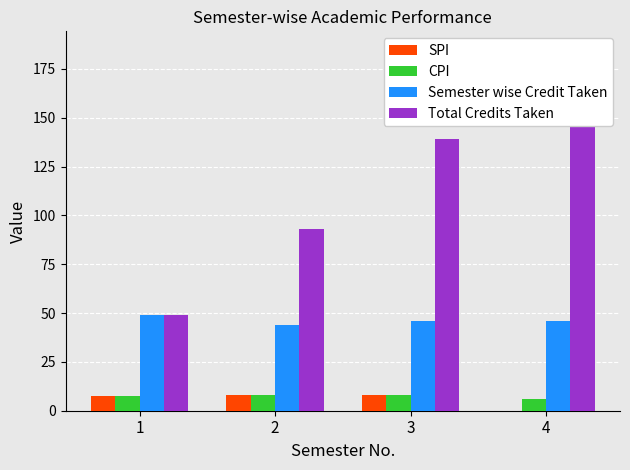

Which has a higher value, 4 or 2?

2